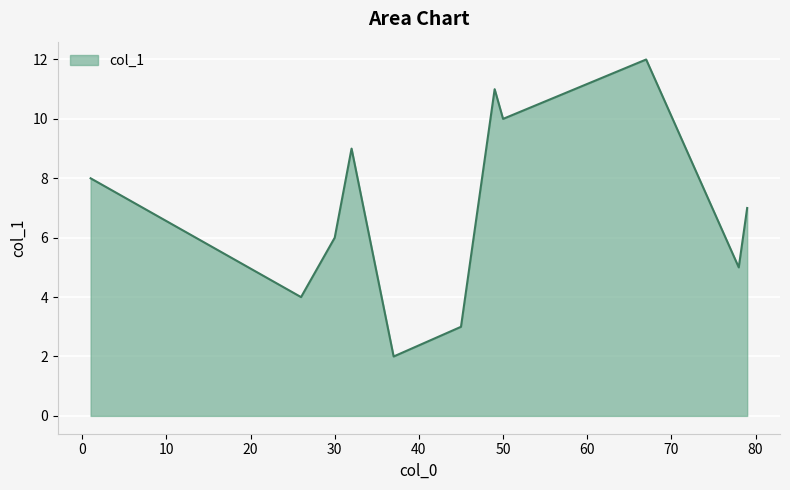

What is the maximum value shown in the chart?

12.0